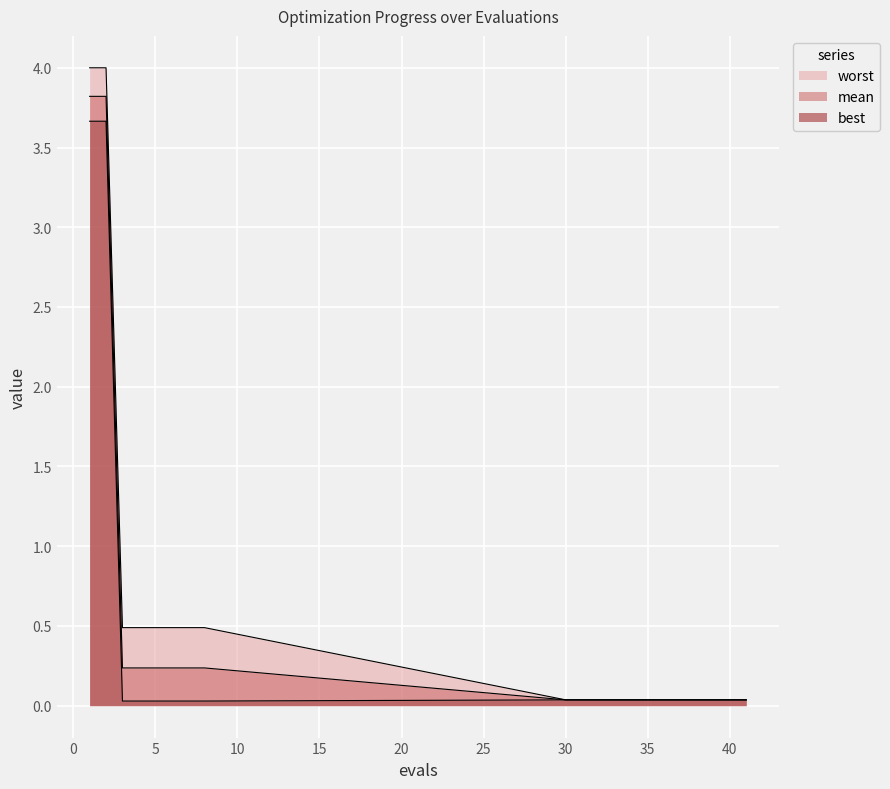

Reading left to right, what are all the values shown in this chart?

mean: 1=3.8	2=3.8	3=0.2	4=0.2	5=0.2	6=0.2	7=0.2	8=0.2	30=0.0	31=0.0	32=0.0	33=0.0	34=0.0	35=0.0	36=0.0	37=0.0	38=0.0	39=0.0	40=0.0	41=0.0
best: 1=3.7	2=3.7	3=0.0	4=0.0	5=0.0	6=0.0	7=0.0	8=0.0	30=0.0	31=0.0	32=0.0	33=0.0	34=0.0	35=0.0	36=0.0	37=0.0	38=0.0	39=0.0	40=0.0	41=0.0
worst: 1=4.0	2=4.0	3=0.5	4=0.5	5=0.5	6=0.5	7=0.5	8=0.5	30=0.0	31=0.0	32=0.0	33=0.0	34=0.0	35=0.0	36=0.0	37=0.0	38=0.0	39=0.0	40=0.0	41=0.0